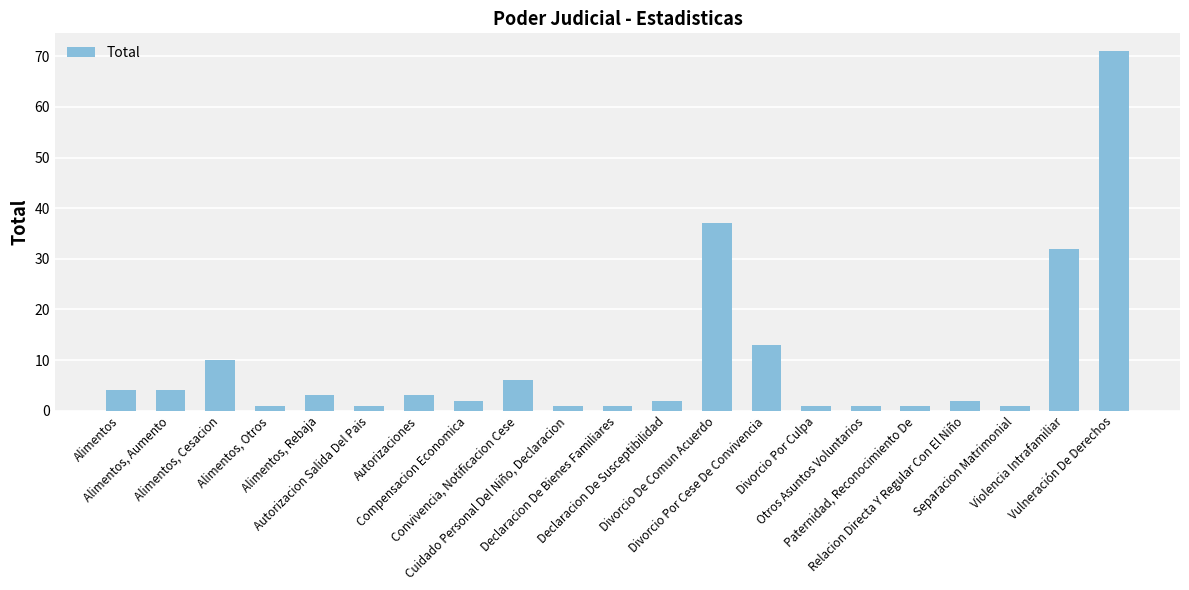

Is it true that the value at Declaracion De Susceptibilidad is 2?

True